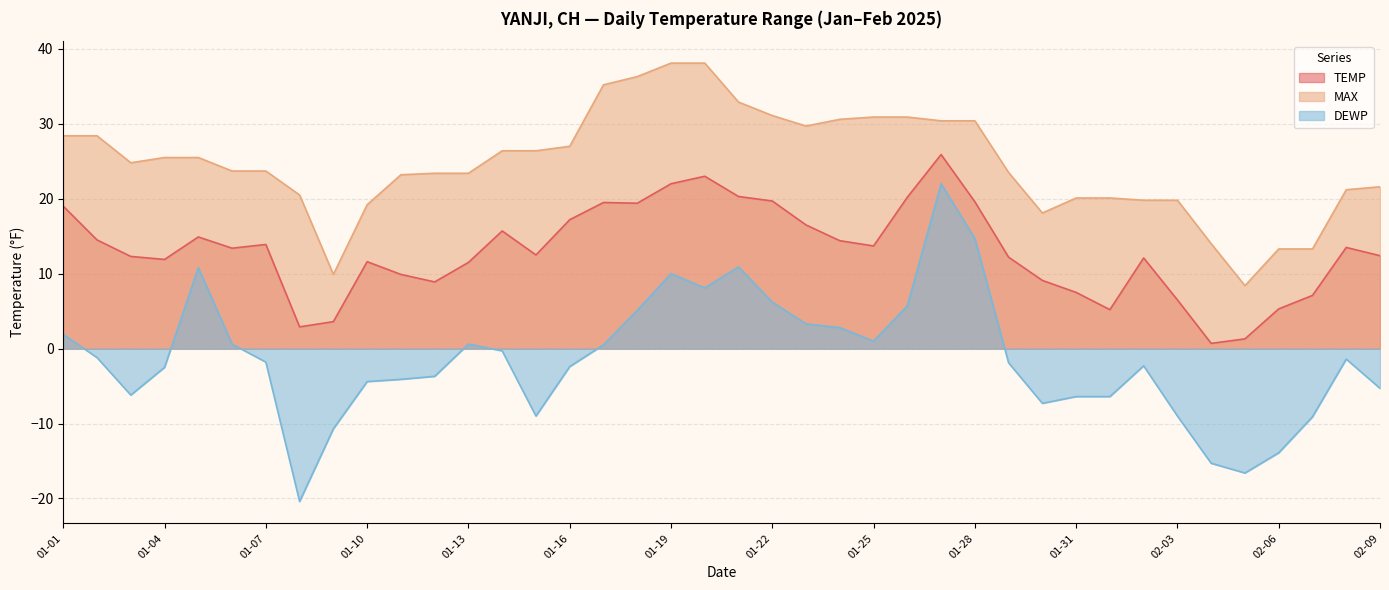

Rank the series by their maximum value, from lowest to highest.

DEWP, TEMP, MAX